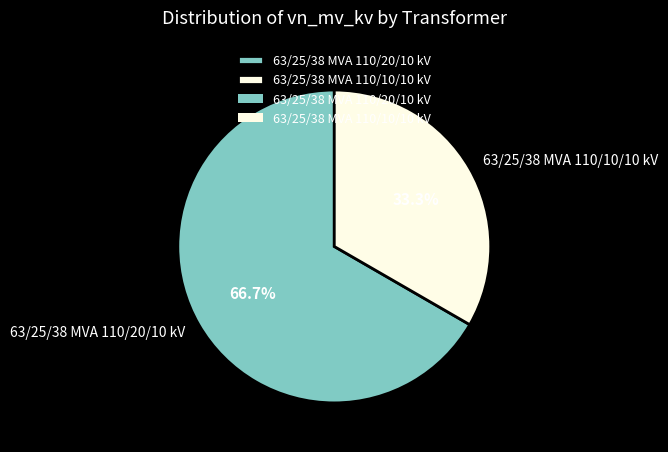

Is there a majority slice in this chart?

Yes